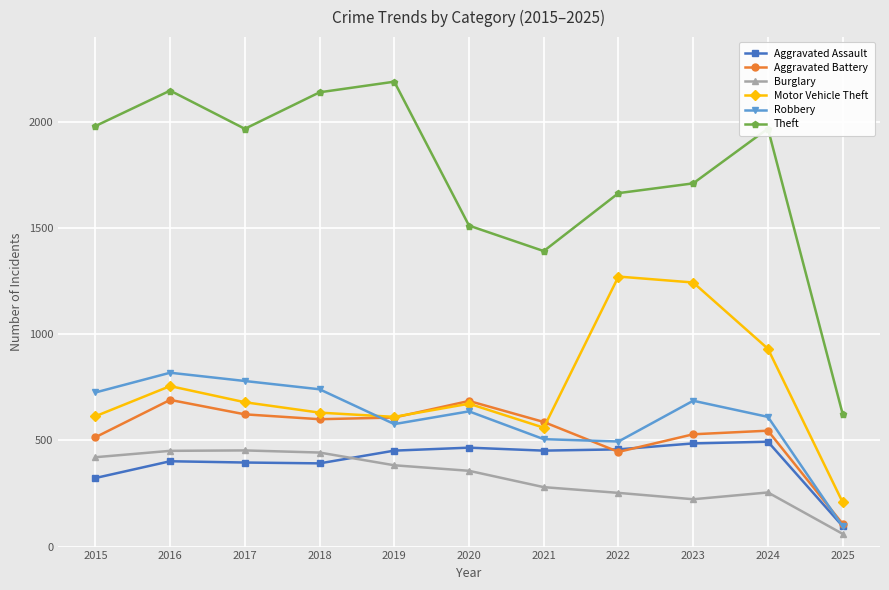

Which series has the widest spread of values?

Theft